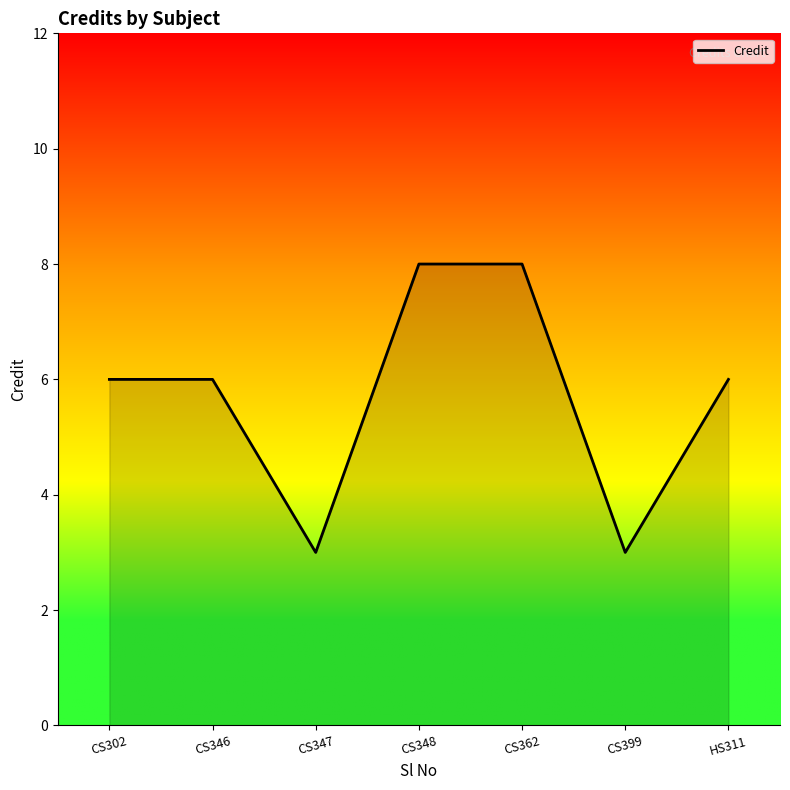

What position from the left is CS399?

6